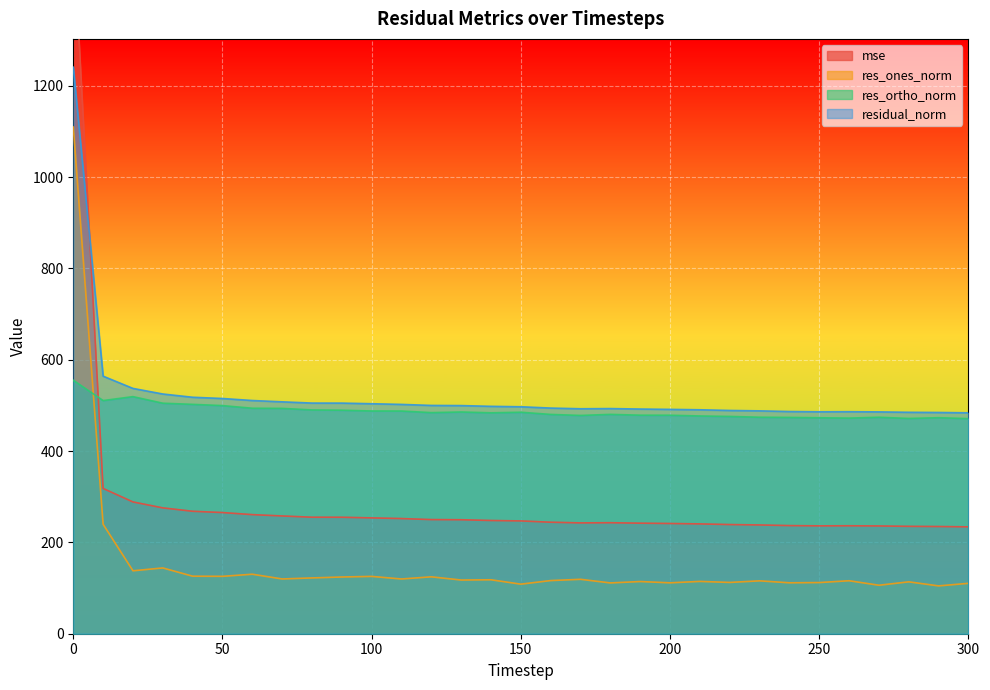

Reading left to right, transcribe all the data shown in this chart.

mse: 1539.0	318.1	288.6	275.6	268.2	265.3	260.8	257.9	255.1	255.0	253.7	252.2	249.9	249.6	248.0	247.0	244.2	242.7	243.1	242.1	241.4	240.5	239.0	238.2	236.8	236.2	236.4	236.0	235.1	234.8	234.0
res_ones_norm: 1109.5	239.6	137.8	144.1	126.0	125.7	130.3	119.9	122.2	124.2	125.5	119.9	124.6	117.6	118.1	108.5	116.4	119.2	111.2	114.3	111.5	114.6	112.3	115.8	111.5	112.0	116.0	106.2	113.6	104.7	110.4
res_ortho_norm: 555.0	510.6	519.2	504.8	502.3	499.6	493.8	493.5	490.1	489.5	487.8	487.6	484.2	485.6	483.7	485.0	480.2	478.0	480.3	478.6	478.5	476.9	475.8	474.1	473.7	472.9	472.2	474.0	471.4	473.1	471.0
residual_norm: 1240.6	564.0	537.2	525.0	517.8	515.1	510.7	507.8	505.1	505.0	503.6	502.2	499.9	499.6	498.0	497.0	494.1	492.6	493.0	492.0	491.3	490.4	488.9	488.0	486.6	486.0	486.2	485.8	484.9	484.5	483.8